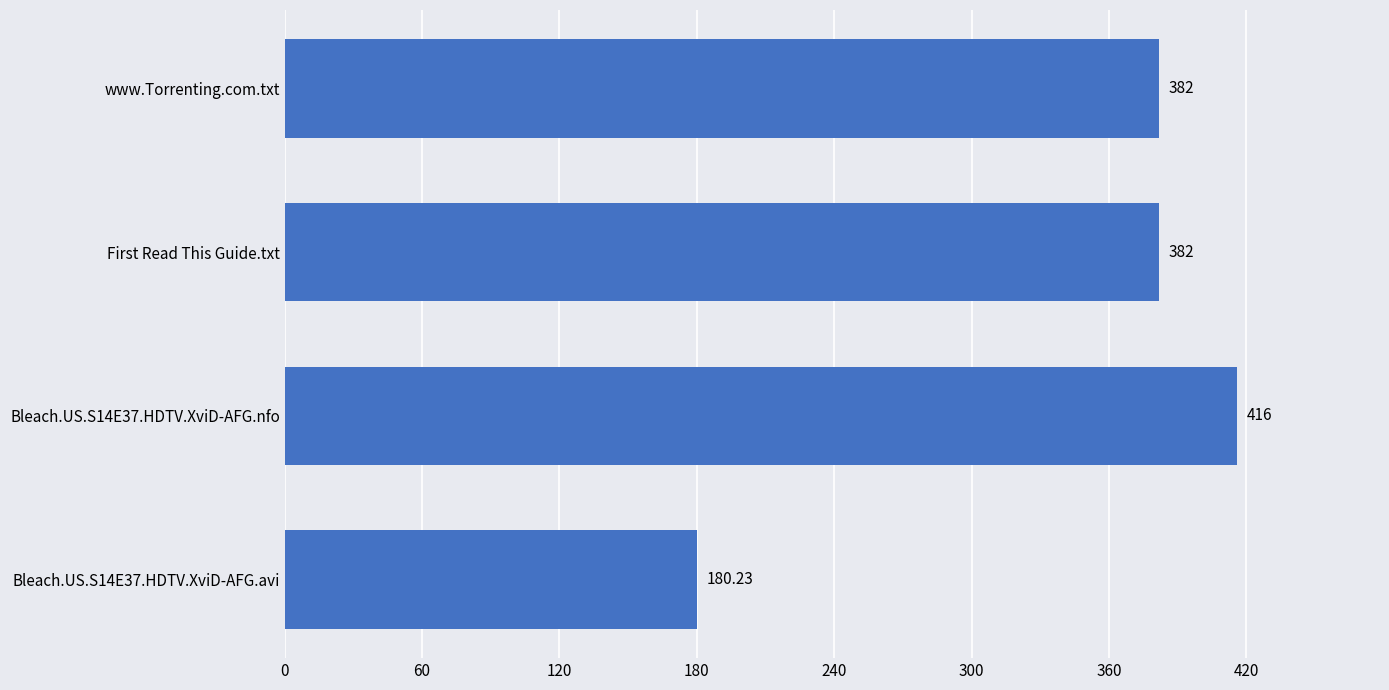

What is the change in value from Bleach.US.S14E37.HDTV.XviD-AFG.nfo to First Read This Guide.txt?

-34.0